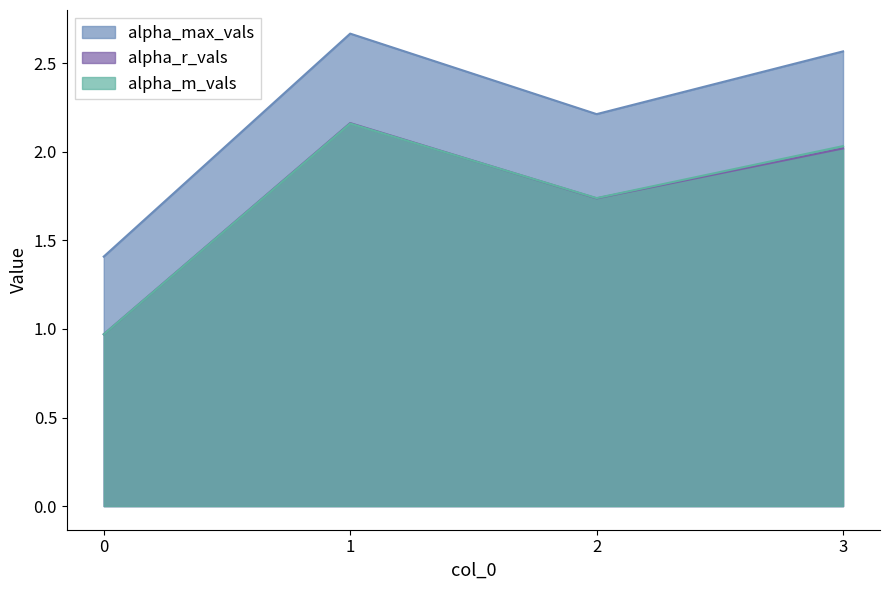

How many interior local valleys does the alpha_max_vals series have?

1